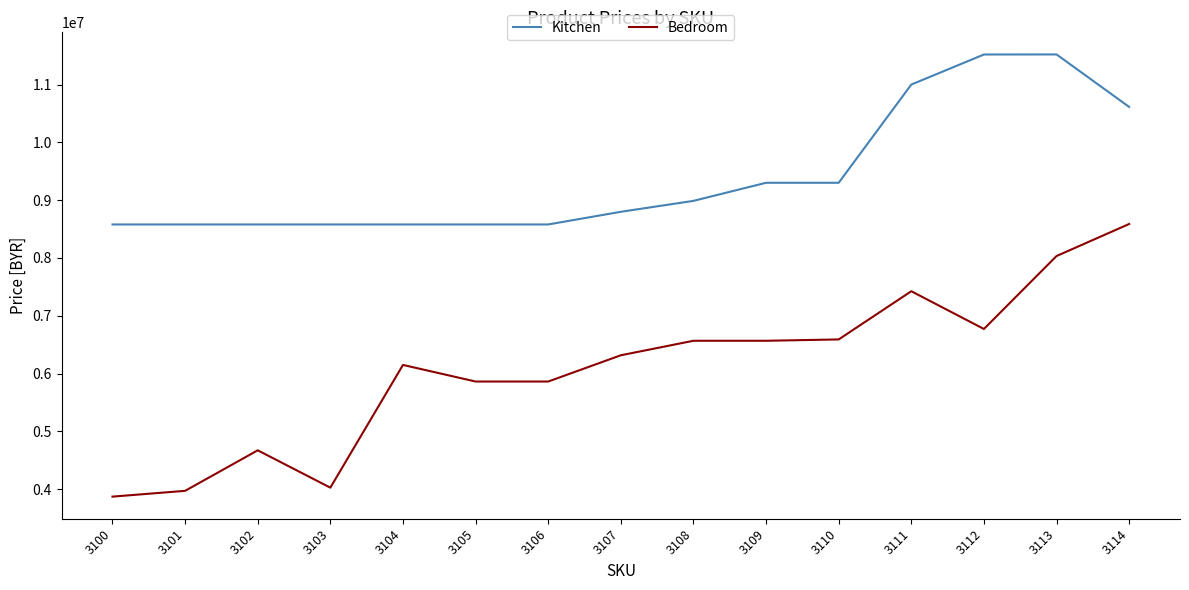

At which category does Bedroom reach its first local valley?

3103